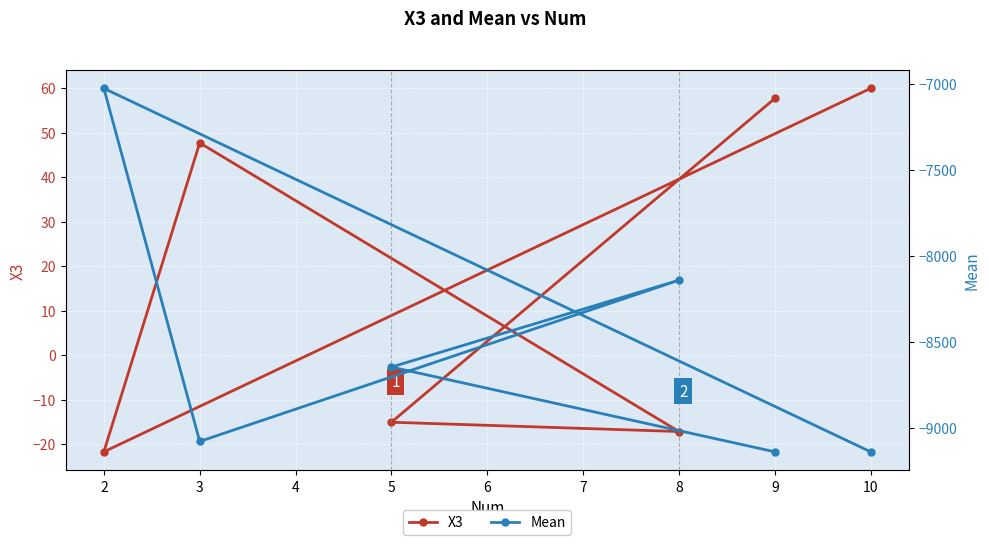

What is the difference between the X3 values at 3 and 10?

12.2